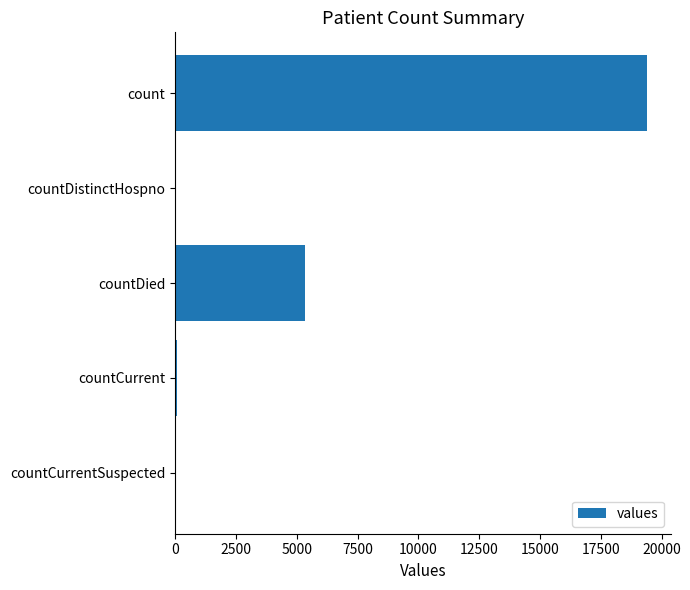

Is it true that the value at countCurrentSuspected is -12562?

False